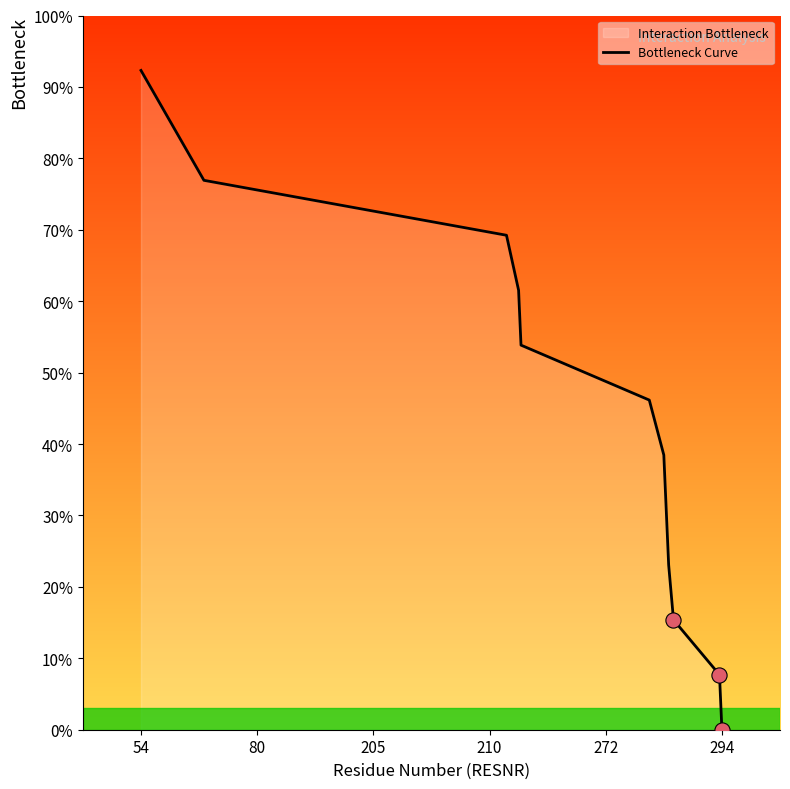

Which category has the highest value across all series?

54